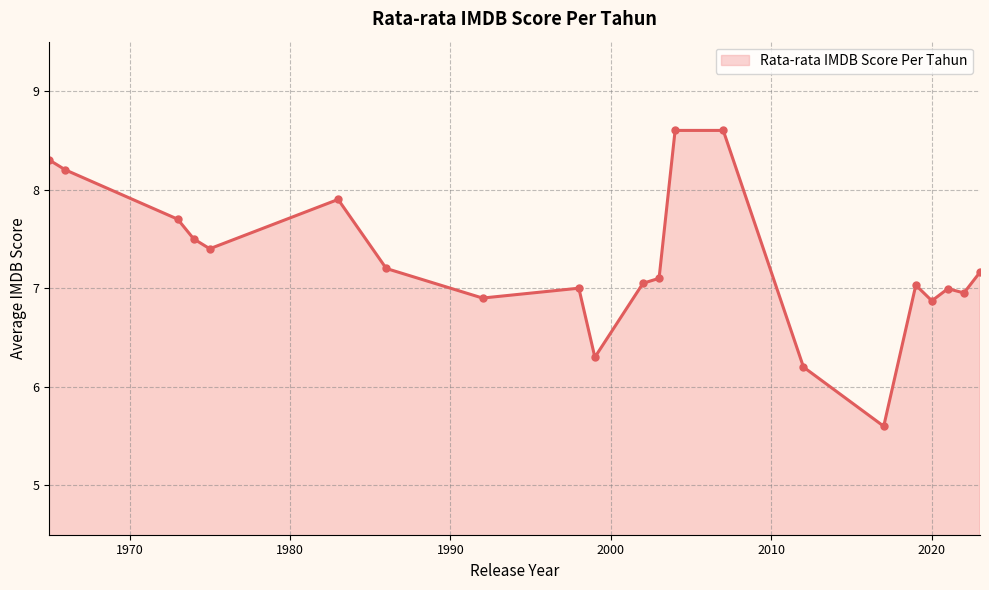

What is the difference between the maximum and minimum values?

3.0